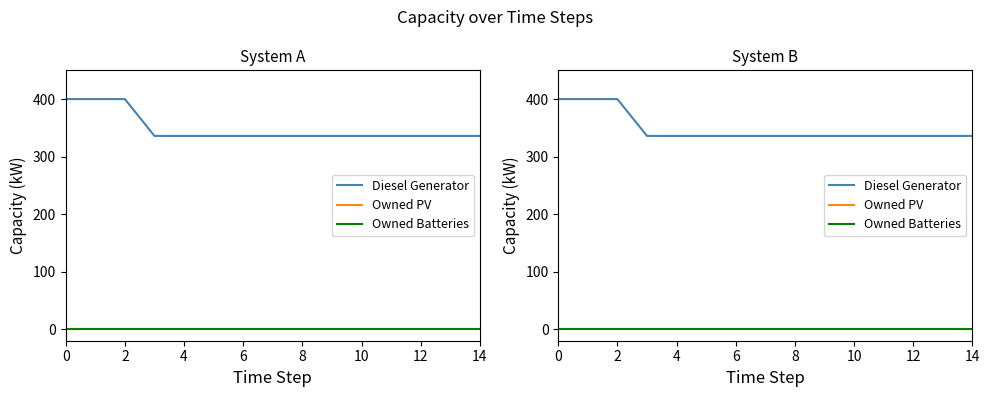

Reading left to right, extract all data points from this chart.

Diesel Generator: 400	400	400	336	336	336	336	336	336	336	336	336	336	336	336
Owned PV: 0	0	0	0	0	0	0	0	0	0	0	0	0	0	0
Owned Batteries: 0	0	0	0	0	0	0	0	0	0	0	0	0	0	0